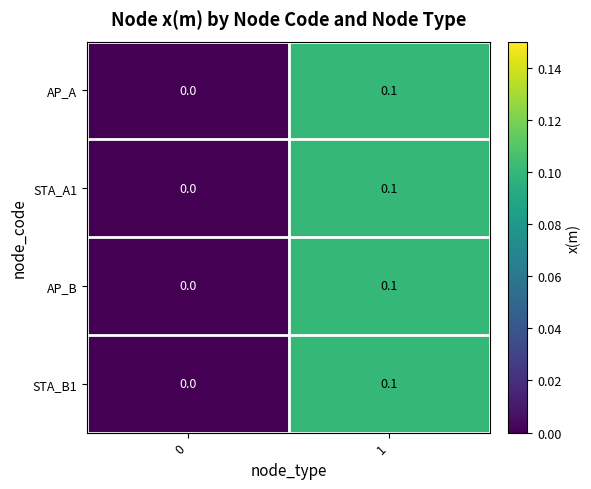

The value of STA_B1 at 0 is 0.0. True or false?

True